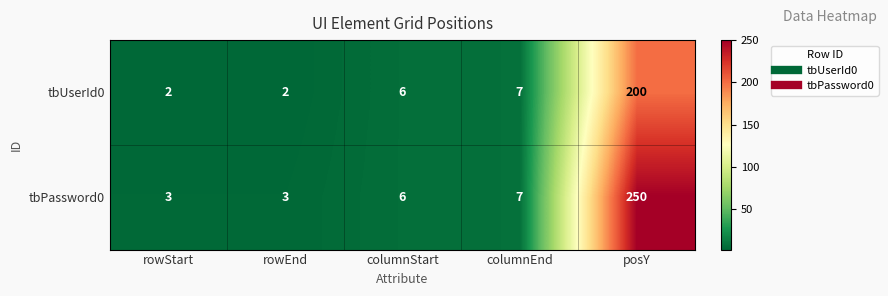

What is the sum of all tbUserId0 values?

217